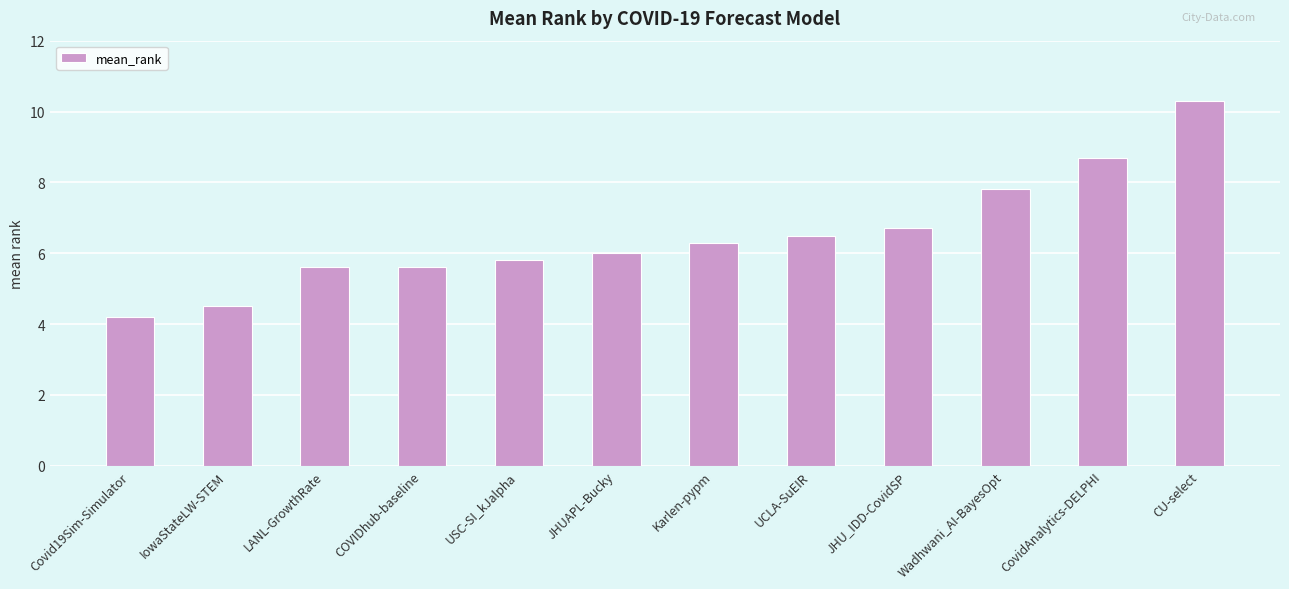

Which has a higher value, IowaStateLW-STEM or USC-SI_kJalpha?

USC-SI_kJalpha